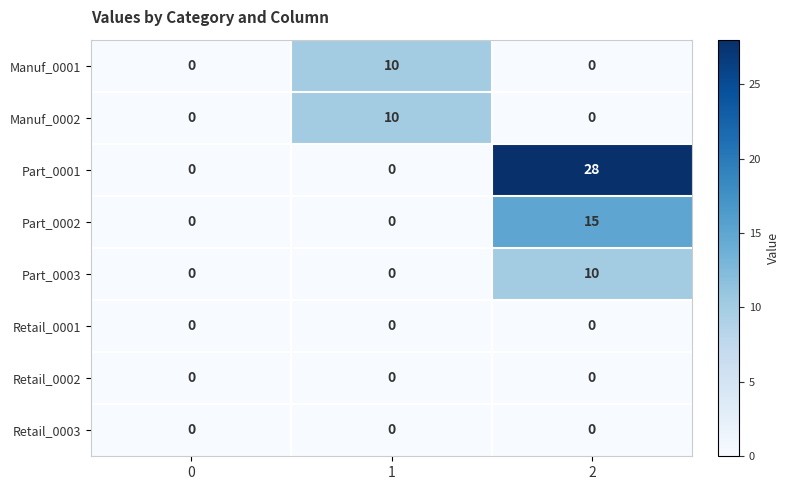

The value of Manuf_0001 at 1 is 10. True or false?

True